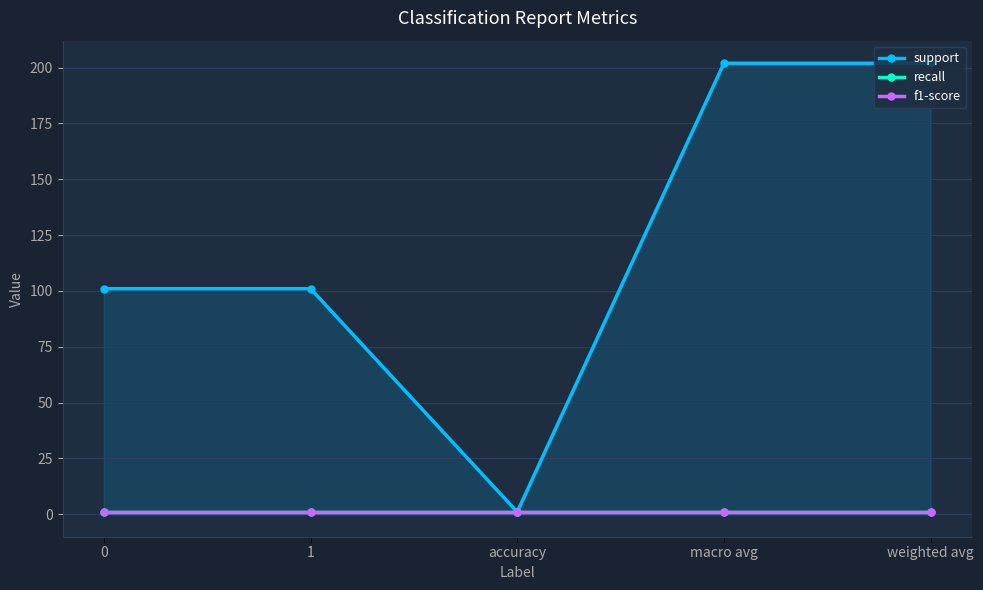

Is it true that support equals 336 at weighted avg?

False